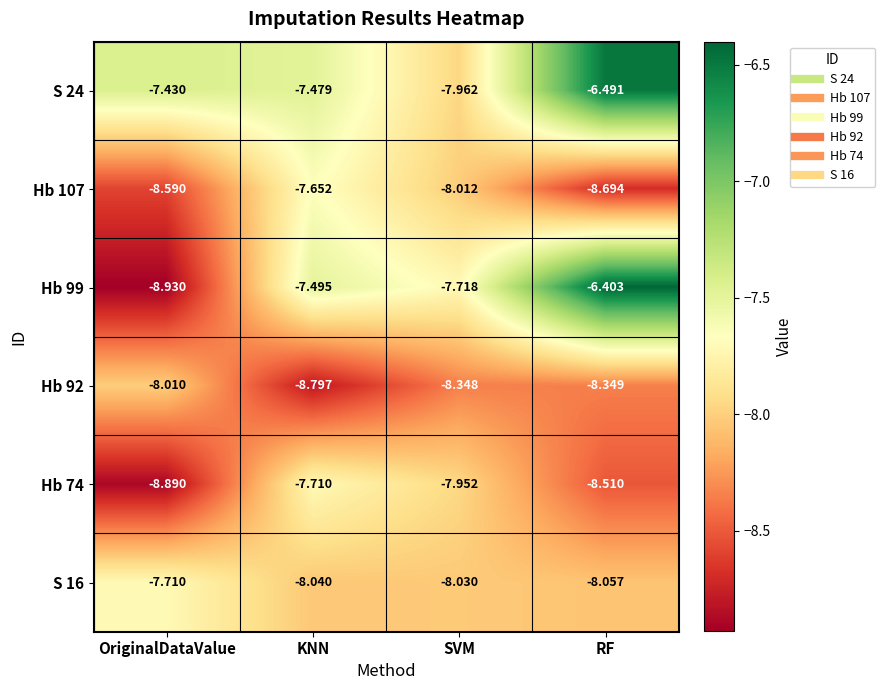

What is the spread (max minus min) of values at KNN?

1.3